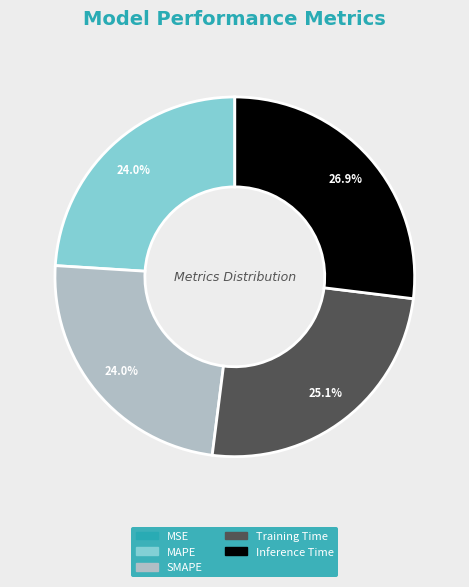

To the nearest percent, what is the combined percentage of Training Time and Inference Time?

52%